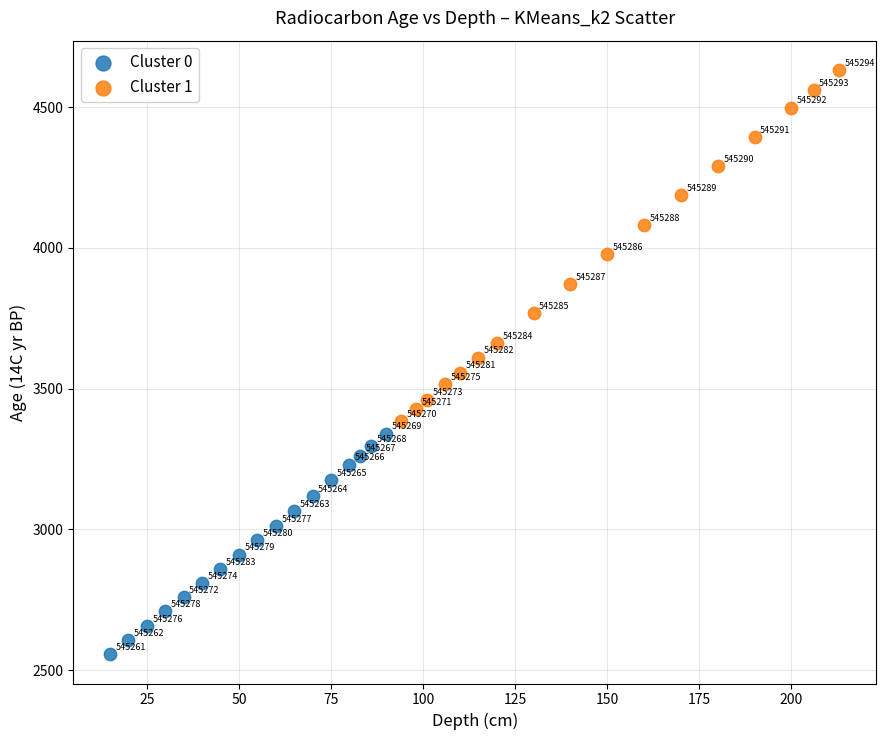

Which series contains the lowest Y value?

Cluster 0